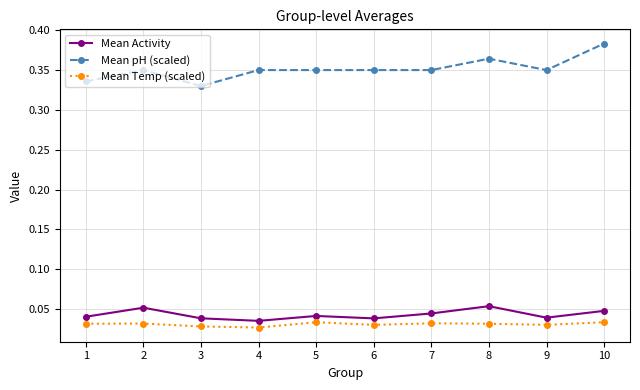

True or false: Mean Temp (scaled) has more than 1 points higher than both neighbors.

True